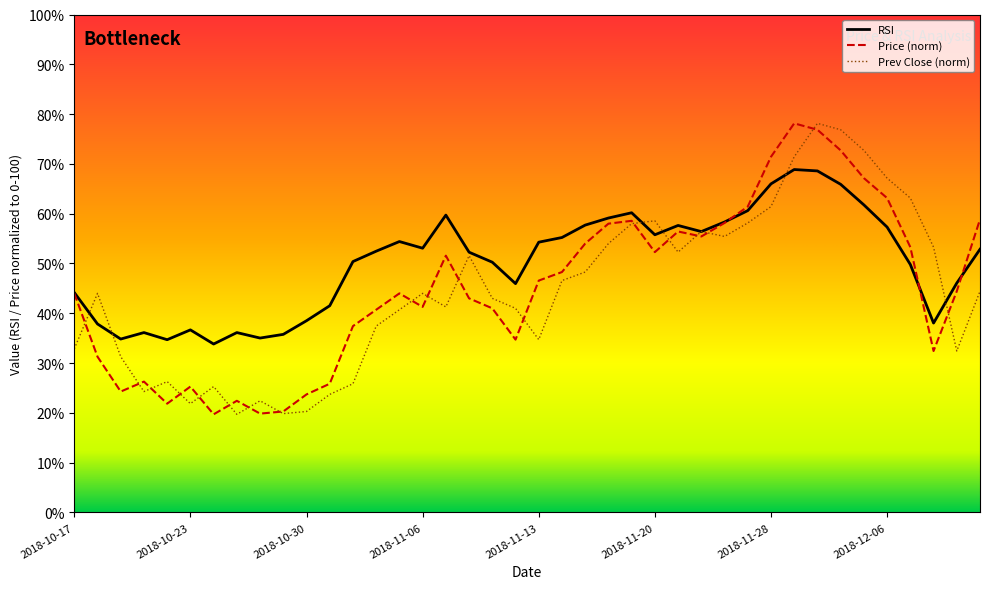

Reading left to right, extract all data points from this chart.

price: 44.0	31.3	24.3	26.3	21.9	25.3	19.7	22.4	19.9	20.3	23.7	25.9	37.4	40.7	44.0	41.3	51.6	43.0	41.0	34.7	46.6	48.3	54.0	58.0	58.6	52.3	56.4	55.4	58.1	61.4	71.4	78.1	76.9	72.7	67.1	63.1	53.3	32.4	44.4	58.9
prev_close: 32.9	44.0	31.3	24.3	26.3	21.9	25.3	19.7	22.4	19.9	20.3	23.7	25.9	37.4	40.7	44.0	41.3	51.6	43.0	41.0	34.7	46.6	48.3	54.0	58.0	58.6	52.3	56.4	55.4	58.1	61.4	71.4	78.1	76.9	72.7	67.1	63.1	53.3	32.4	44.4
rsi: 44.2	37.9	34.8	36.1	34.7	36.7	33.8	36.1	35.0	35.8	38.5	41.5	50.4	52.5	54.4	53.1	59.7	52.3	50.3	46.0	54.3	55.2	57.7	59.1	60.2	55.8	57.6	56.4	58.3	60.6	66.0	68.9	68.6	65.9	61.8	57.3	49.8	38.0	46.1	52.9